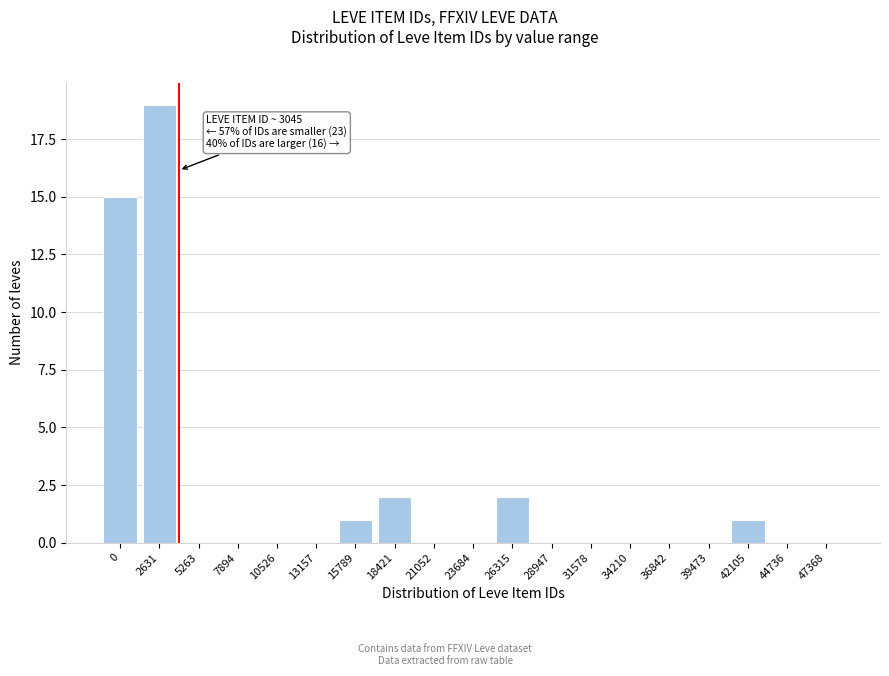

Reading right to left, what are all the values shown in this chart?

47368=0	44736=0	42105=1	39473=0	36842=0	34210=0	31578=0	28947=0	26315=2	23684=0	21052=0	18421=2	15789=1	13157=0	10526=0	7894=0	5263=0	2631=19	0=15